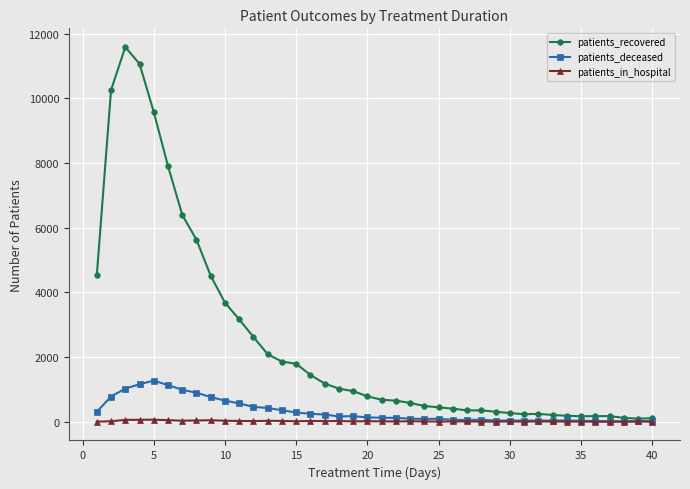

What is the highest value of the patients_recovered series?

11584